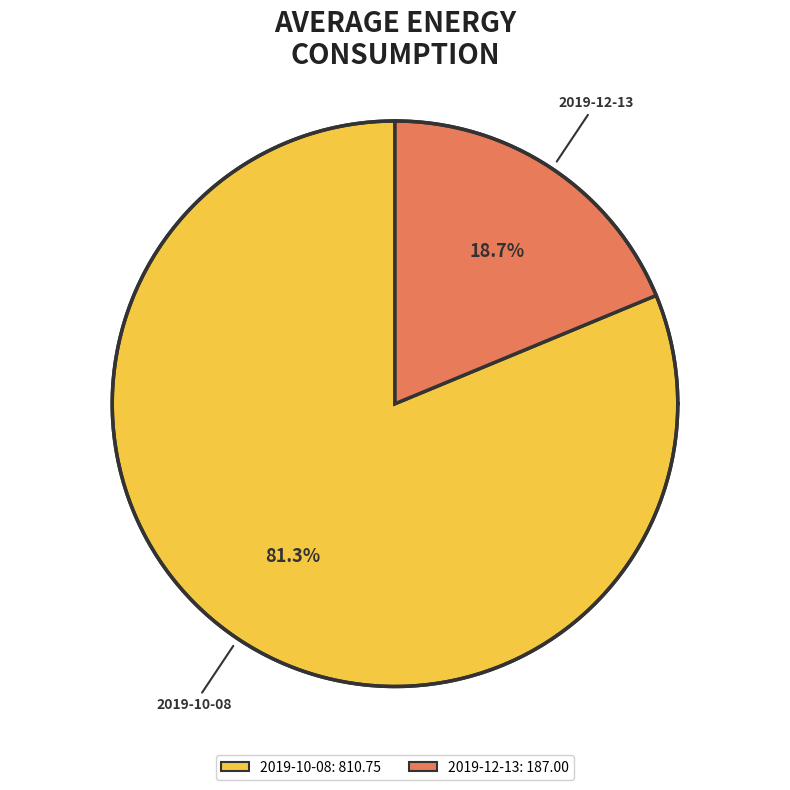

True or false: 2019-12-27 accounts for 6% of the total.

False